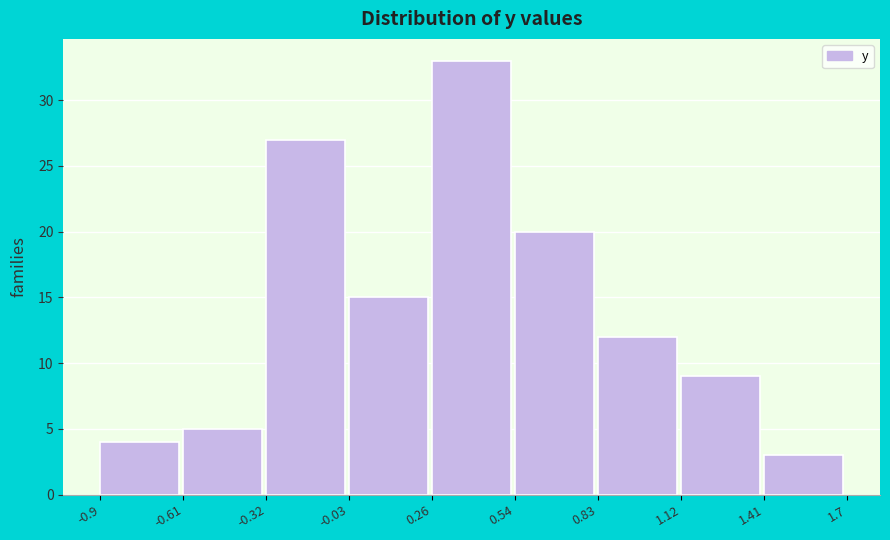

Reading left to right, transcribe this chart: for each bar, give the range it covers on the x-axis and its height. The values are not printed on the chart, so give them approximately, as read against the axis.

-0.9 to -0.61: 4
-0.61 to -0.32: 5
-0.32 to -0.03: 27
-0.03 to 0.26: 15
0.26 to 0.54: 33
0.54 to 0.83: 20
0.83 to 1.12: 12
1.12 to 1.41: 9
1.41 to 1.7: 3